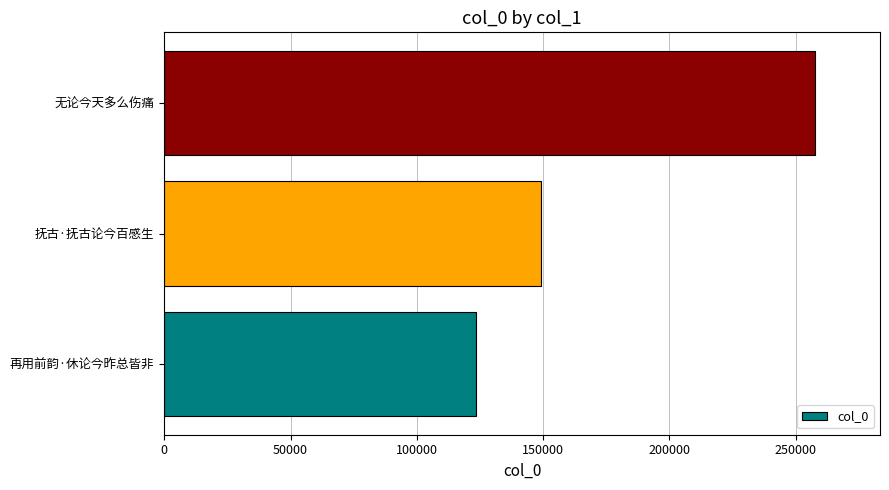

Reading bottom to top, list all the values displayed in this chart.

再用前韵·休论今昨总皆非=123326	抚古·抚古论今百感生=149254	无论今天多么伤痛=257628